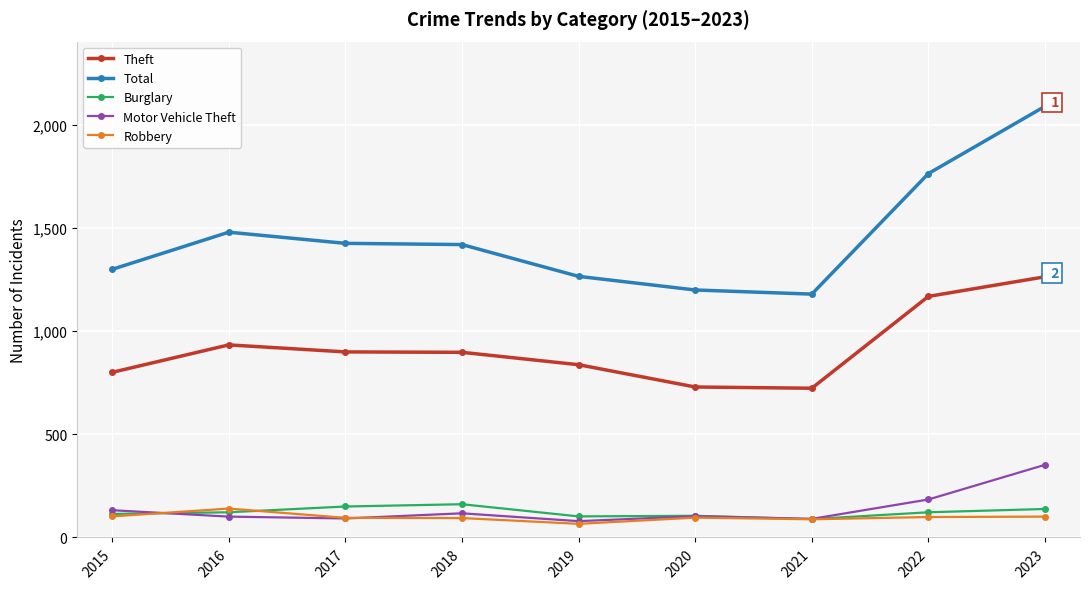

What is the value of the Motor Vehicle Theft point at the 9th from the left?

352